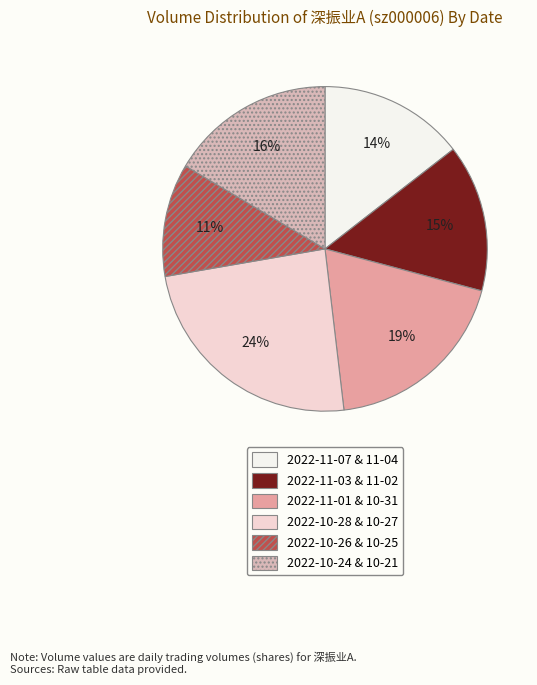

Which slice is the smallest?

2022-10-26 & 10-25